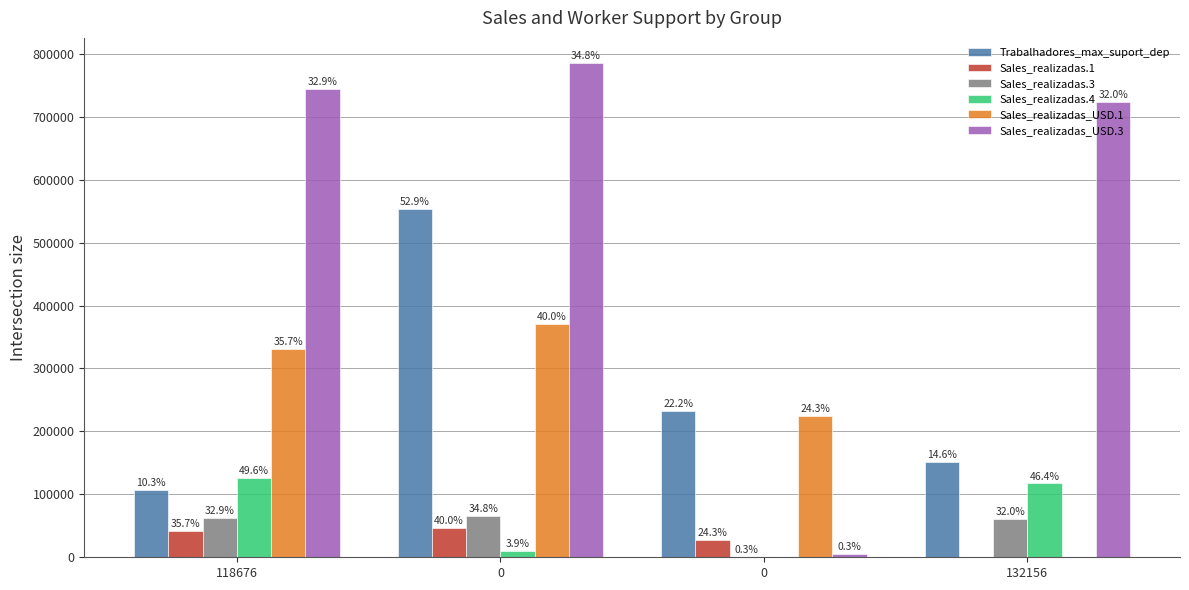

What is the total value across all series at 132156?

1053002